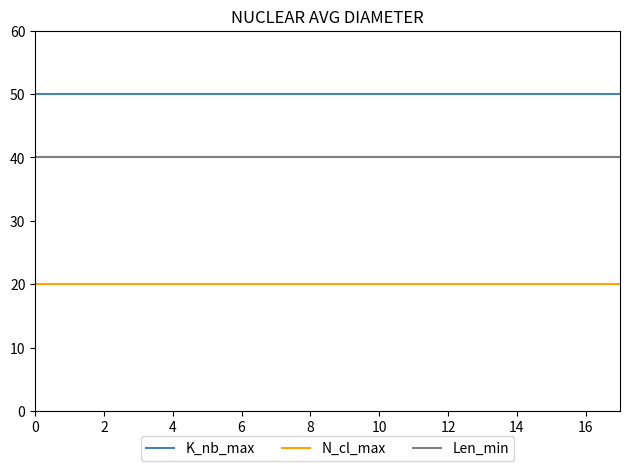

What is the minimum value shown in the chart?

20